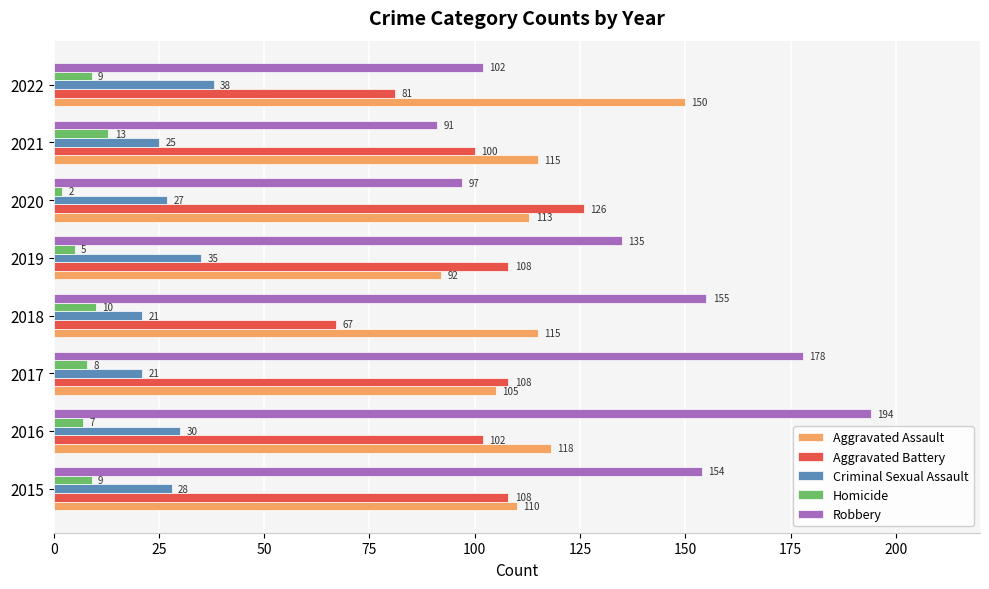

At which label does Aggravated Battery reach its peak?

2020